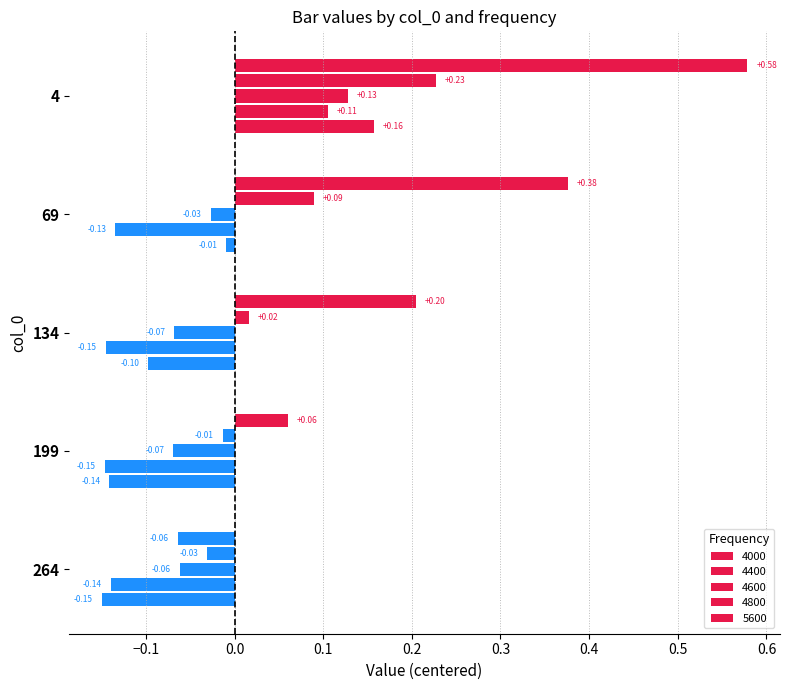

At which category is the sum across all series the highest?

4